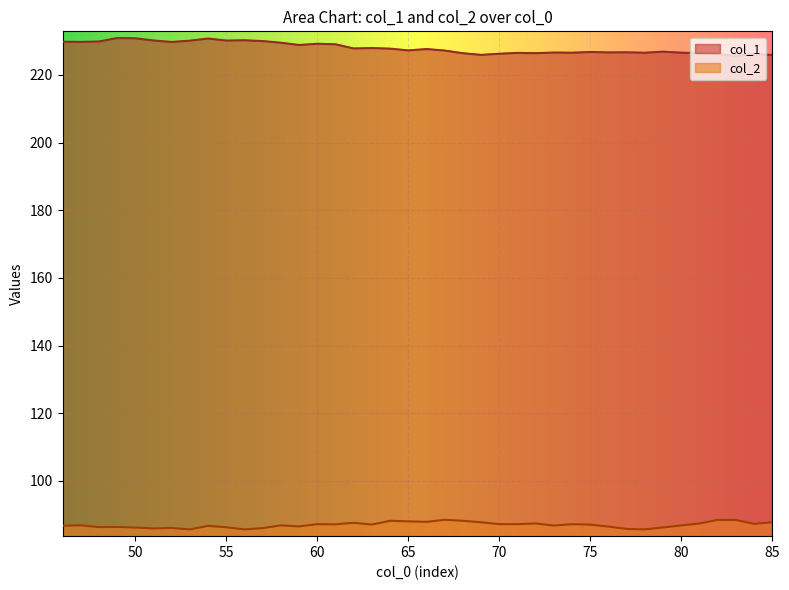

Is the value of col_1 at 59 greater than the value of col_2 at 47?

Yes